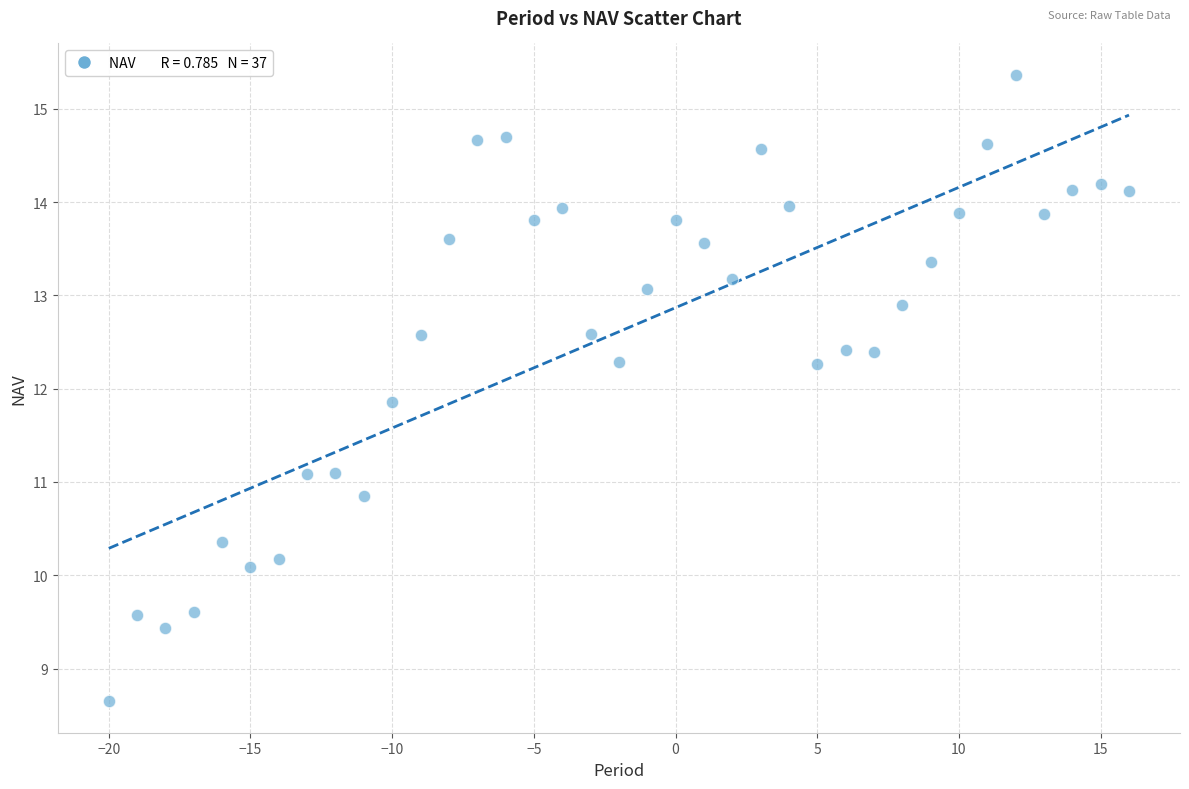

What is the range of Y values (max minus min)?

6.7